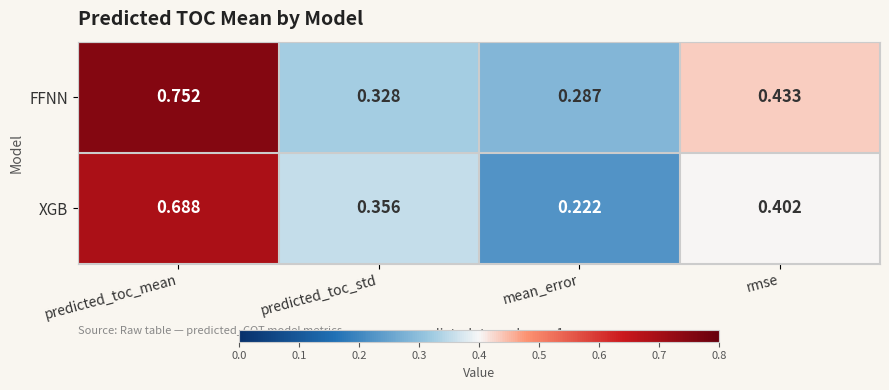

Between mean_error and rmse, which series saw the biggest shift?

XGB